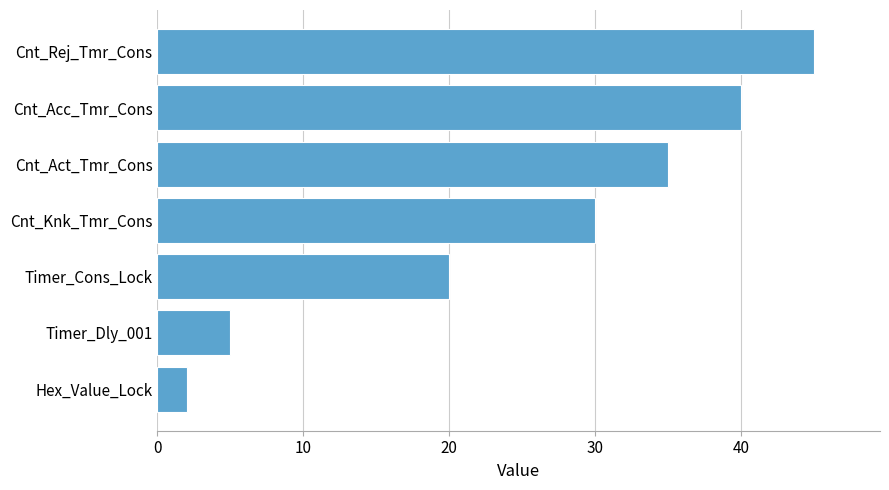

The chart shows a value of 19 at Cnt_Knk_Tmr_Cons. True or false?

False